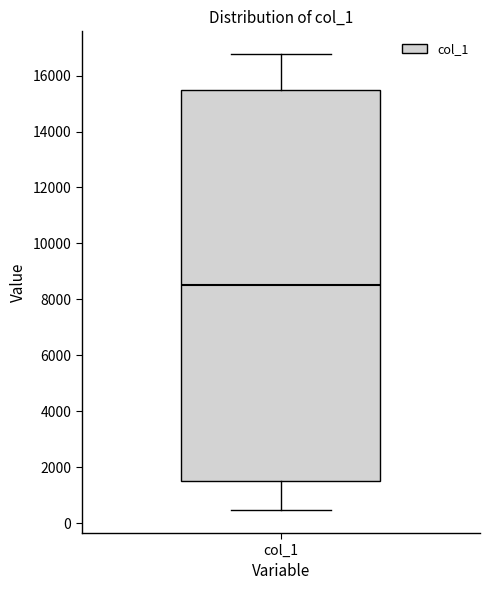

Where does the lower whisker of the box for col_1 end on the y-axis? The values are not printed on the chart, so give them approximately, as read against the axis.

400